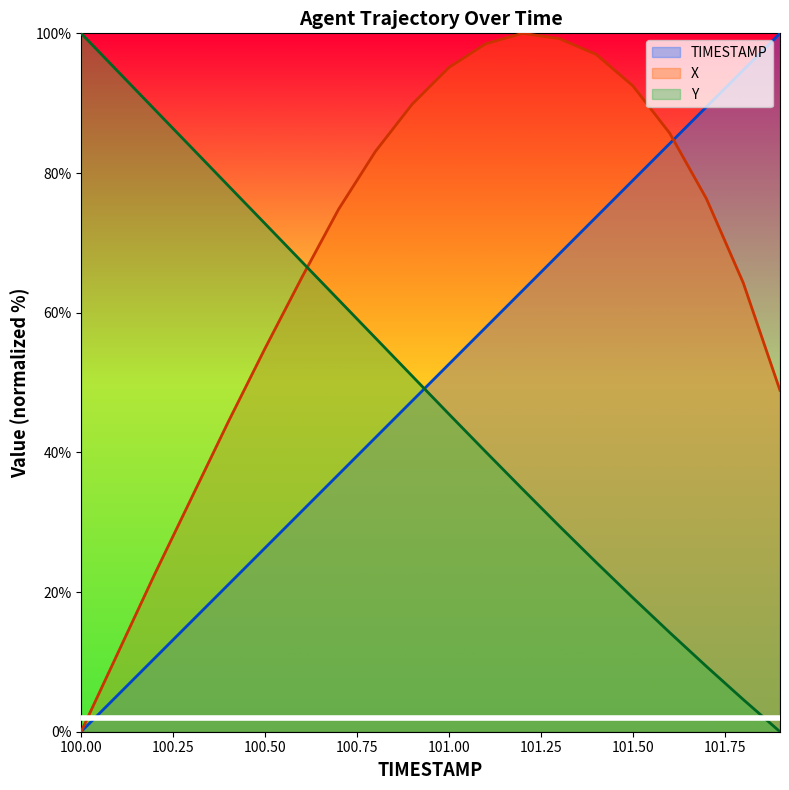

At which label is Y closest to 50?

100.9